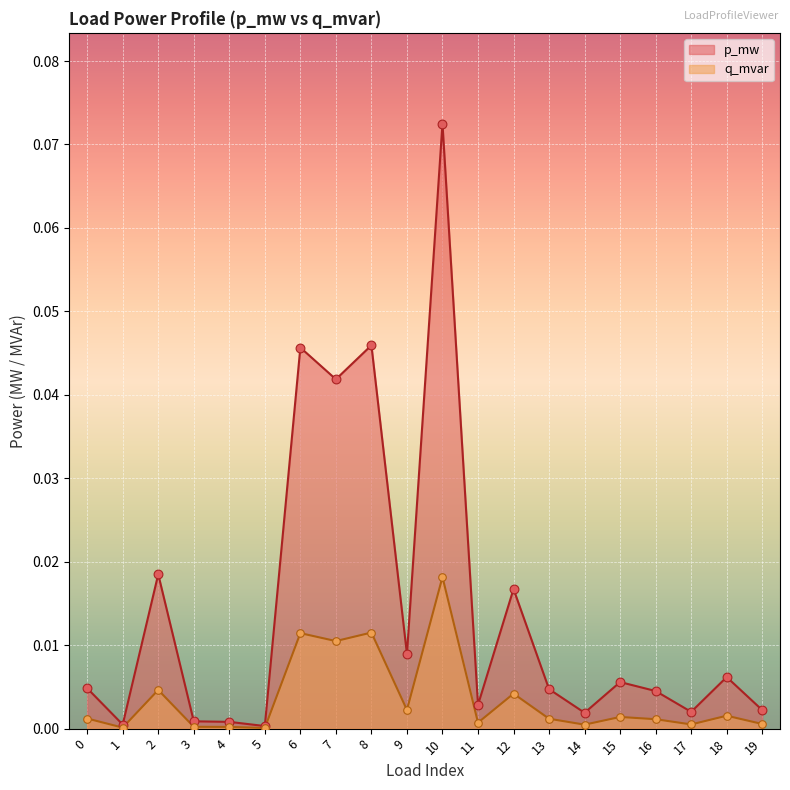

At how many categories does at least one series exceed 0?

20